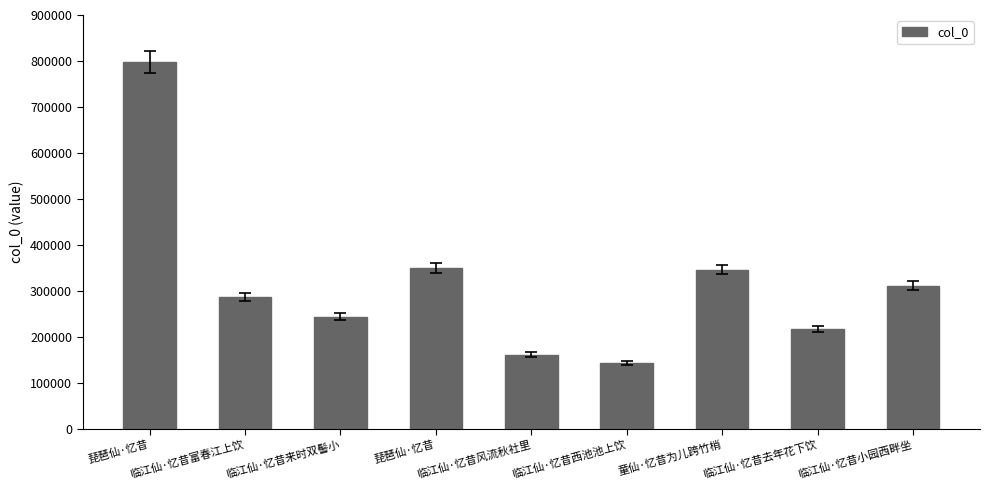

Count the number of data series in this chart.

1